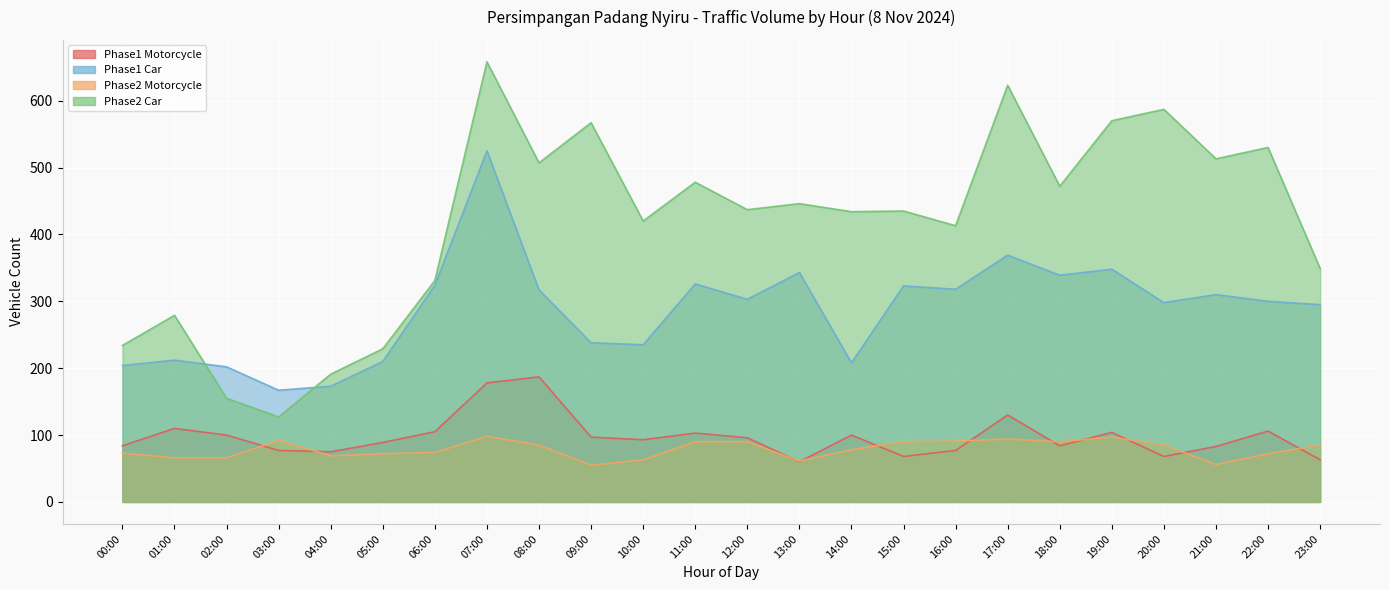

Which category has the lowest value in the Phase1 Motorcycle series?

13:00